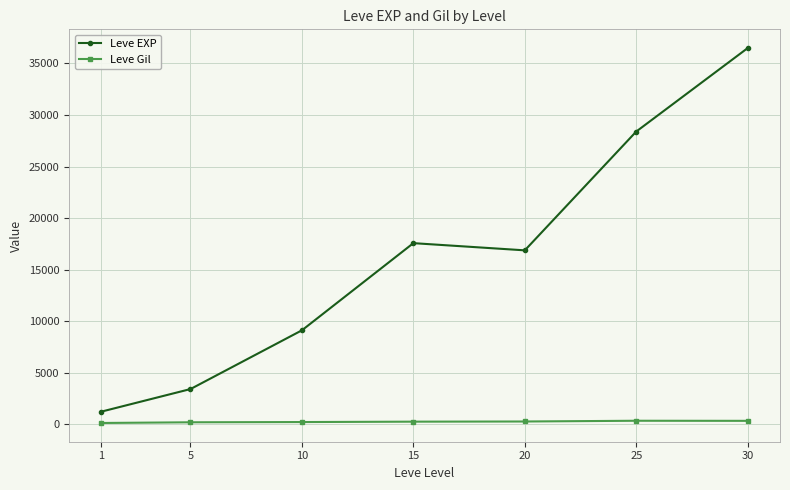

At which label does Leve Gil first exceed 241?

15